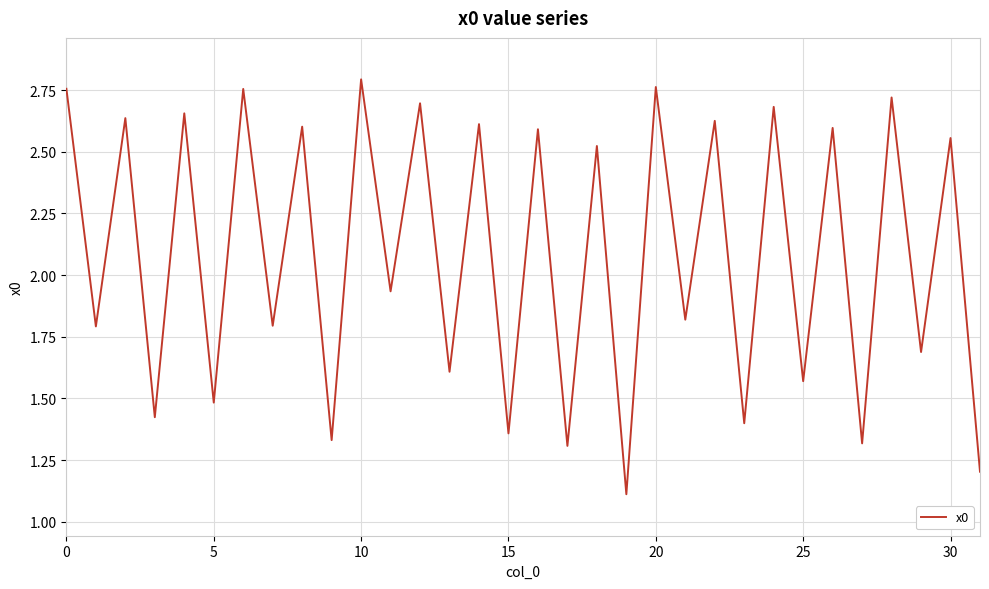

What is the difference between the maximum and minimum values?

1.7